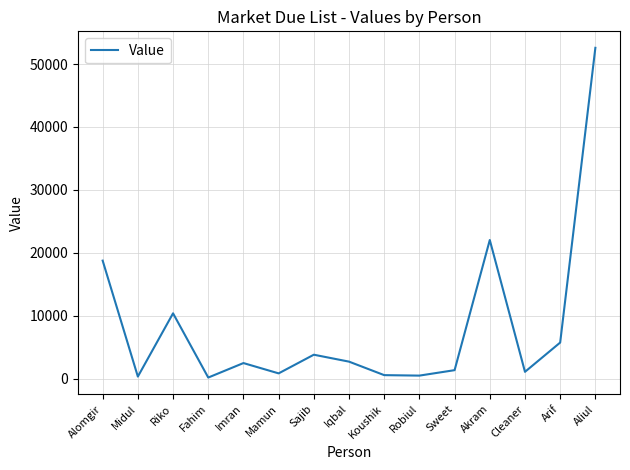

What is the change in value from Alomgir to Riko?

-8371